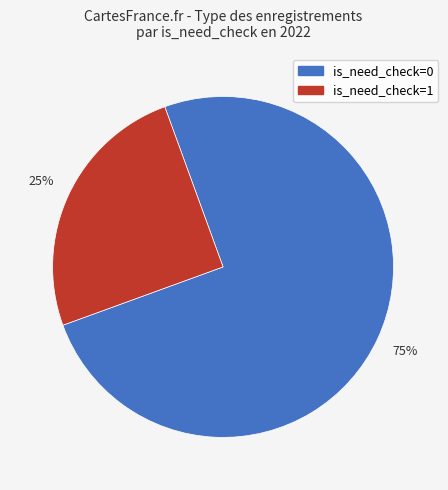

Is there any slice that represents more than half of the pie?

Yes